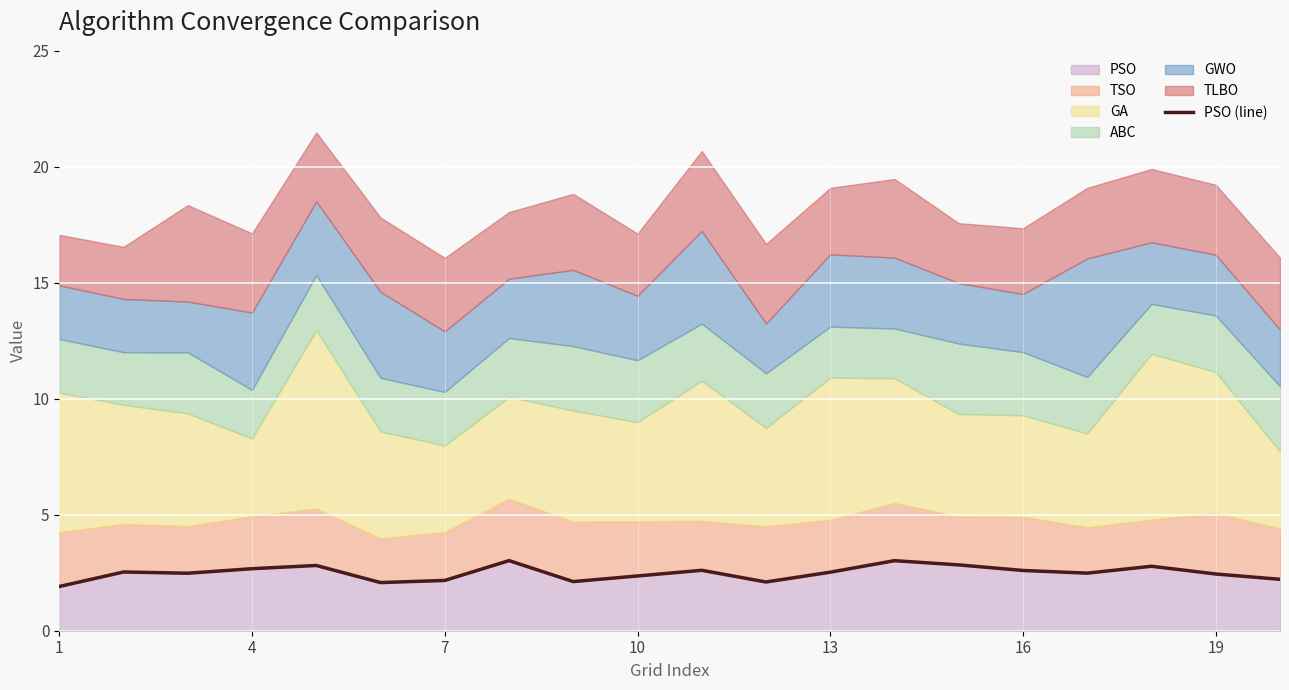

The value of PSO at 19 is 3.7. True or false?

False